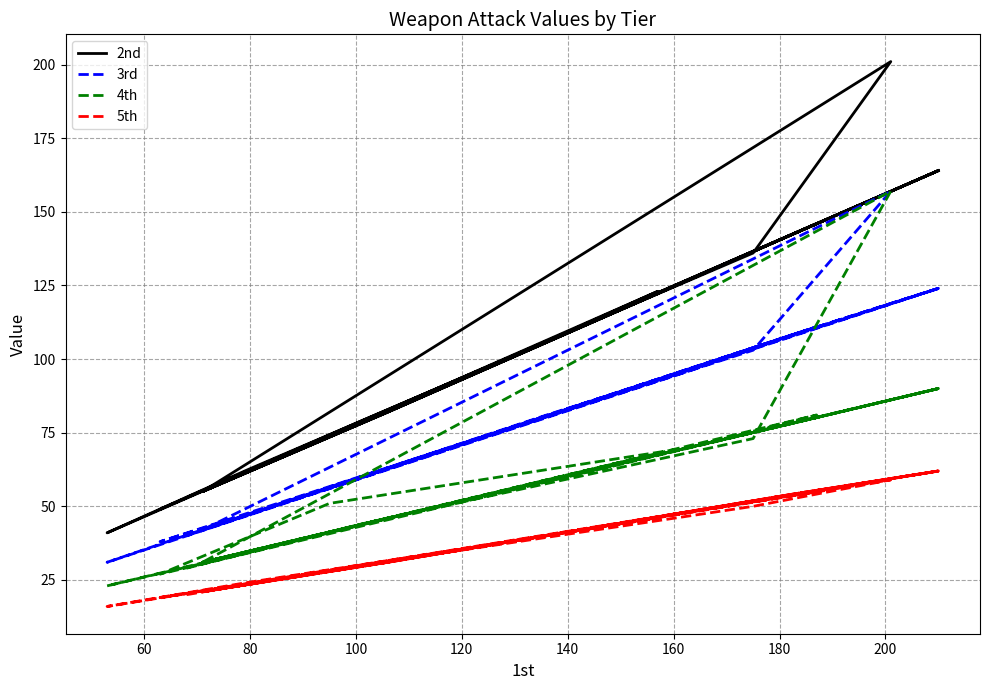

In 2nd, how many points are higher than both neighbors (excluding endpoints)?

5